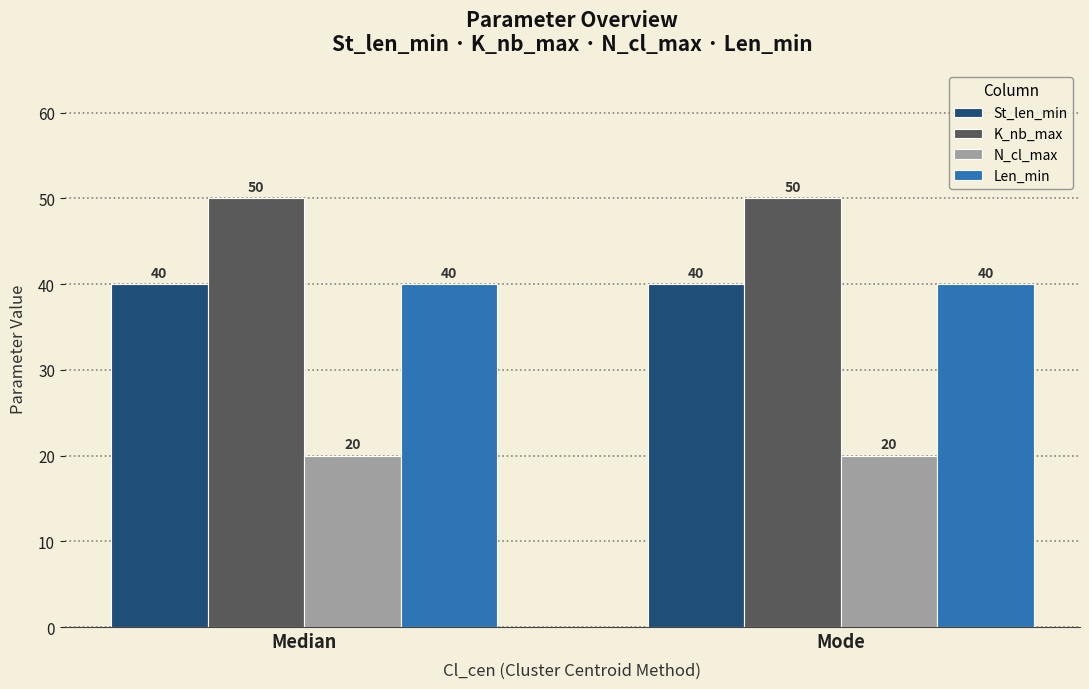

What is the value of the St_len_min bar at the 2nd from the left?

40